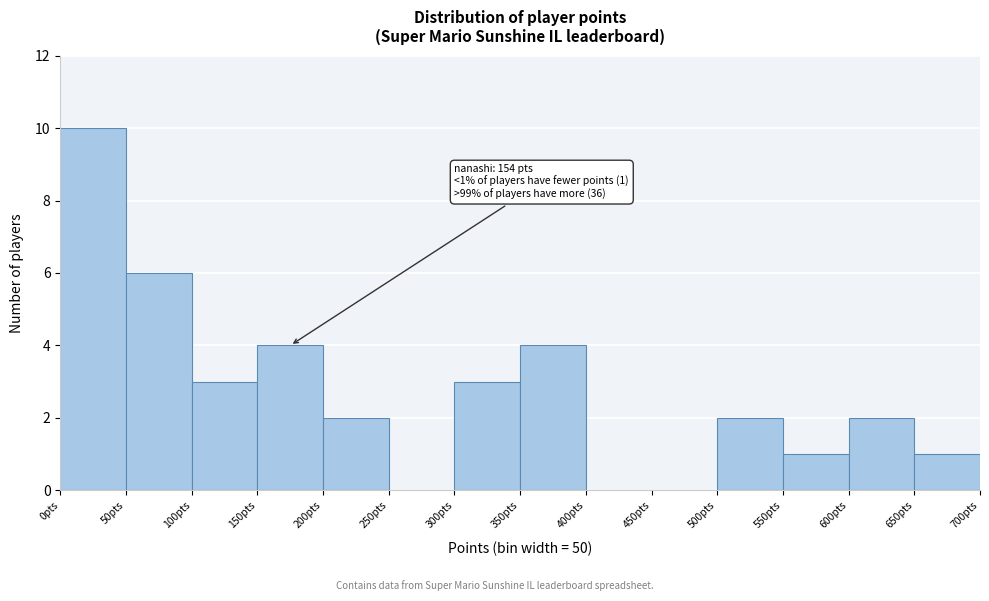

Over which range of the x-axis is the bar tallest?

0 to 50